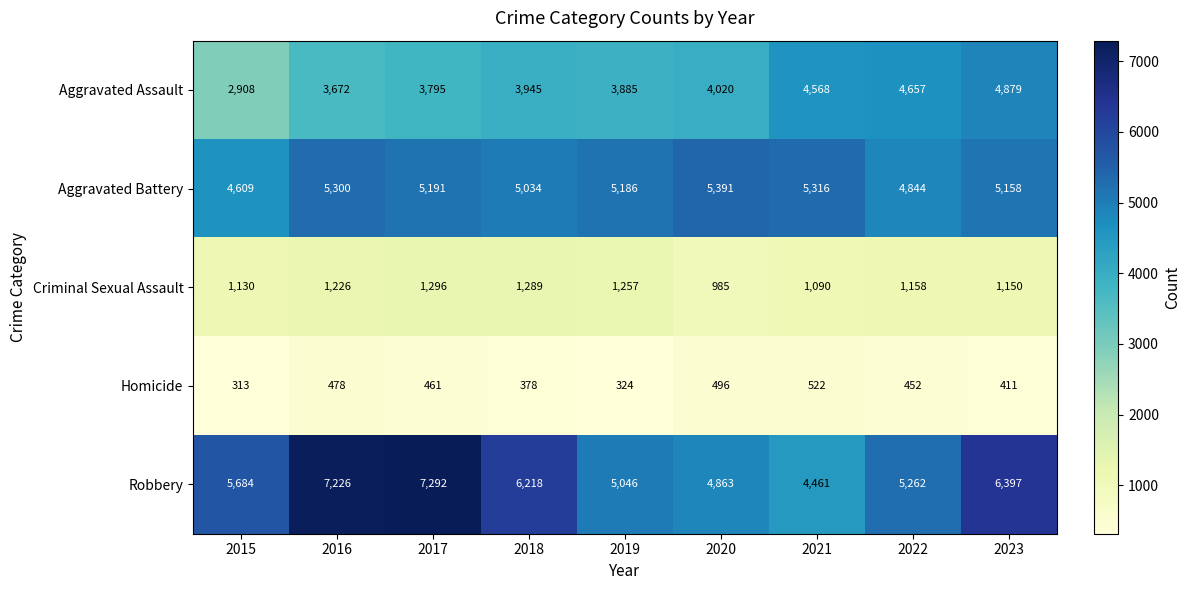

What is the difference between the highest and lowest values at 2023?

5986